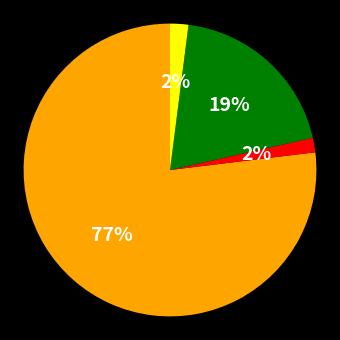

Does any single category account for the majority?

Yes